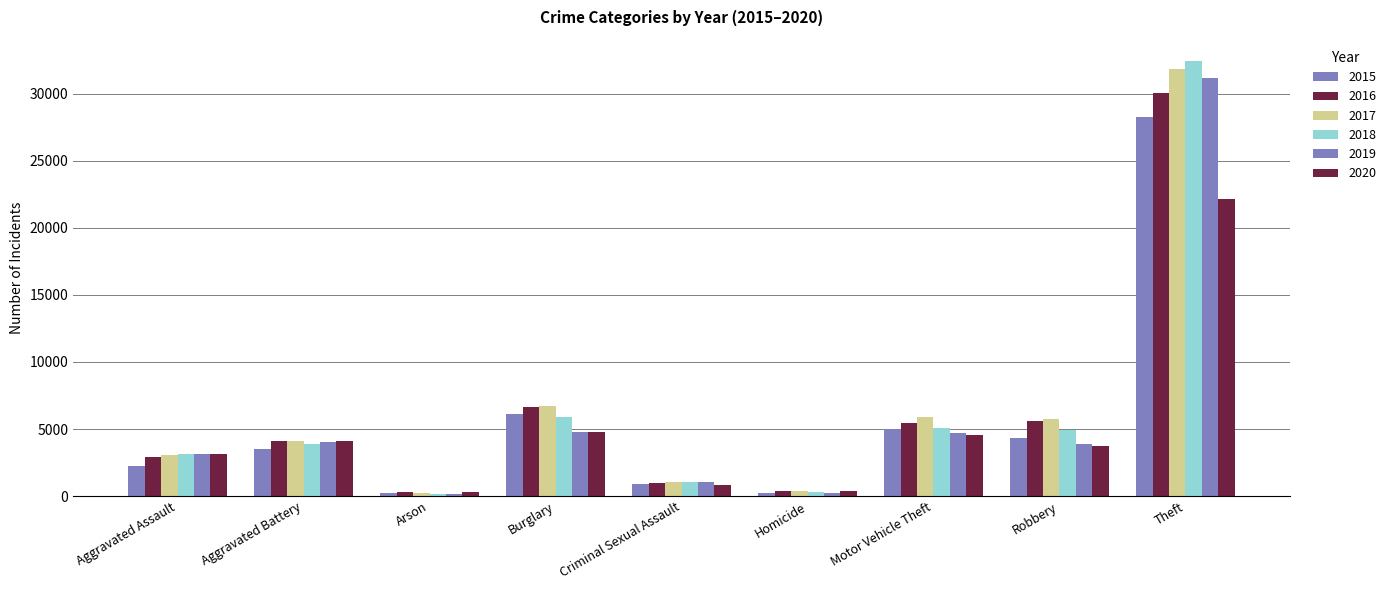

Does the chart contain any negative values?

No